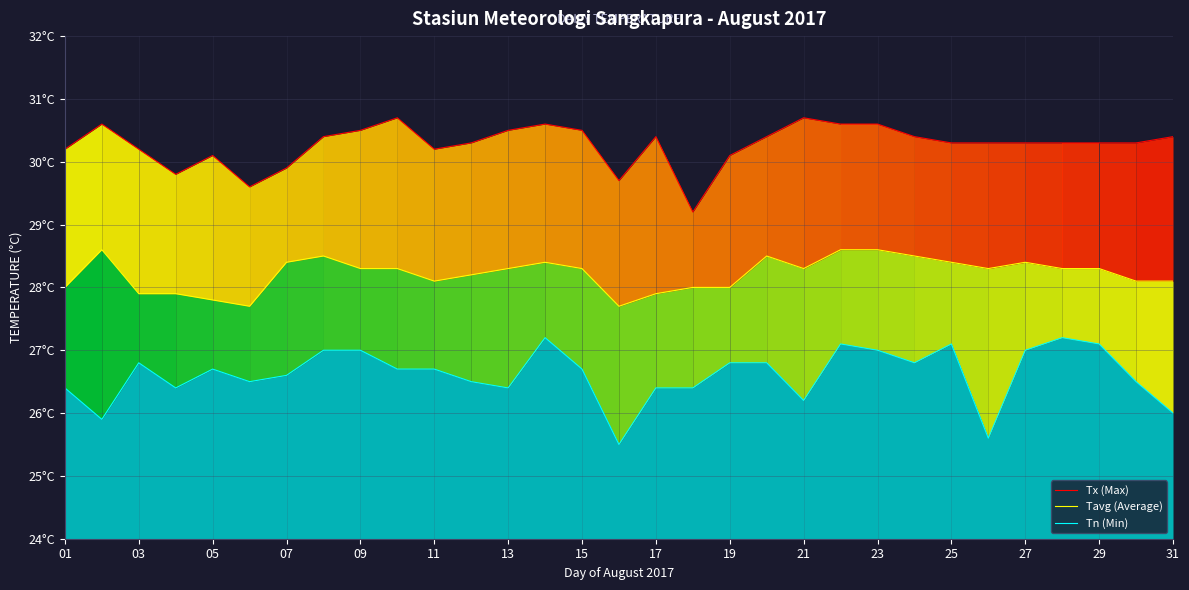

What is the lowest value of the Tavg (Average) series?

27.7